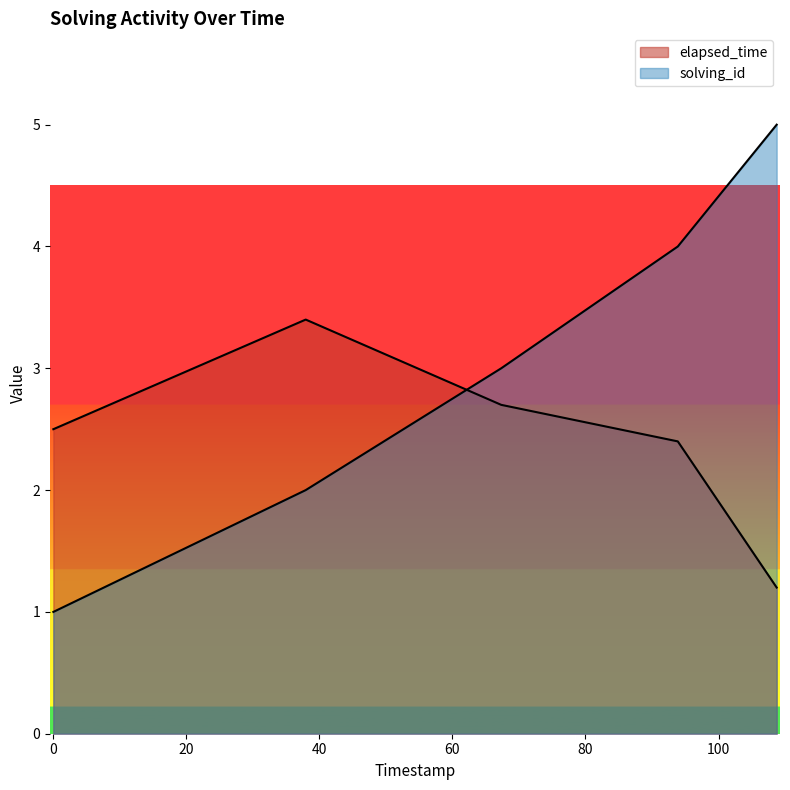

How many categories are shown in the chart?

5